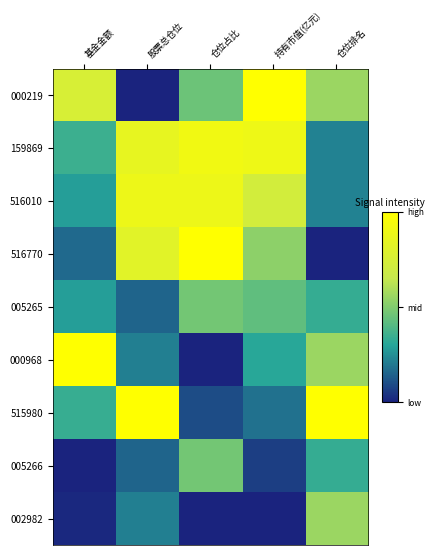

Rank the series at 基金金额 from lowest to highest value.

005266, 002982, 516770, 516010, 005265, 515980, 159869, 000219, 000968